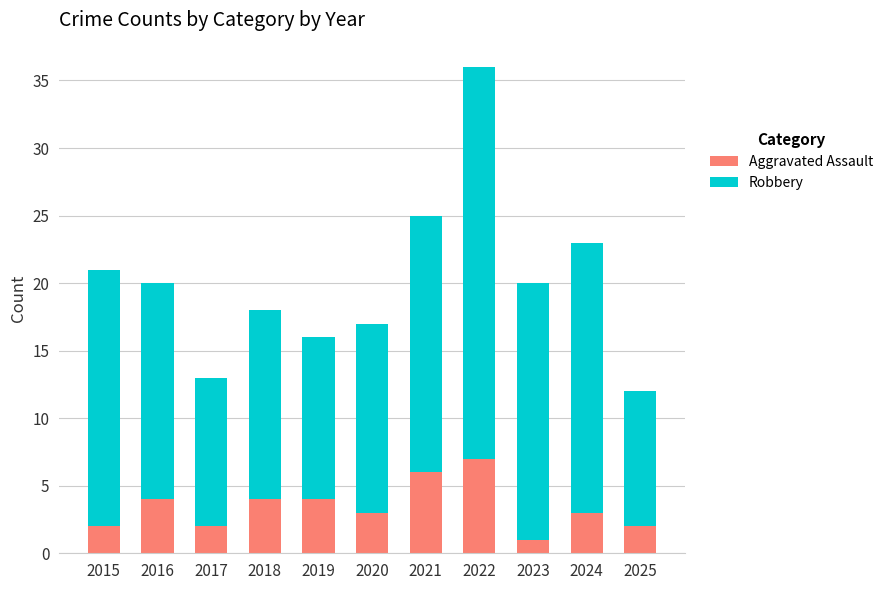

At which label does Aggravated Assault reach its minimum?

2023